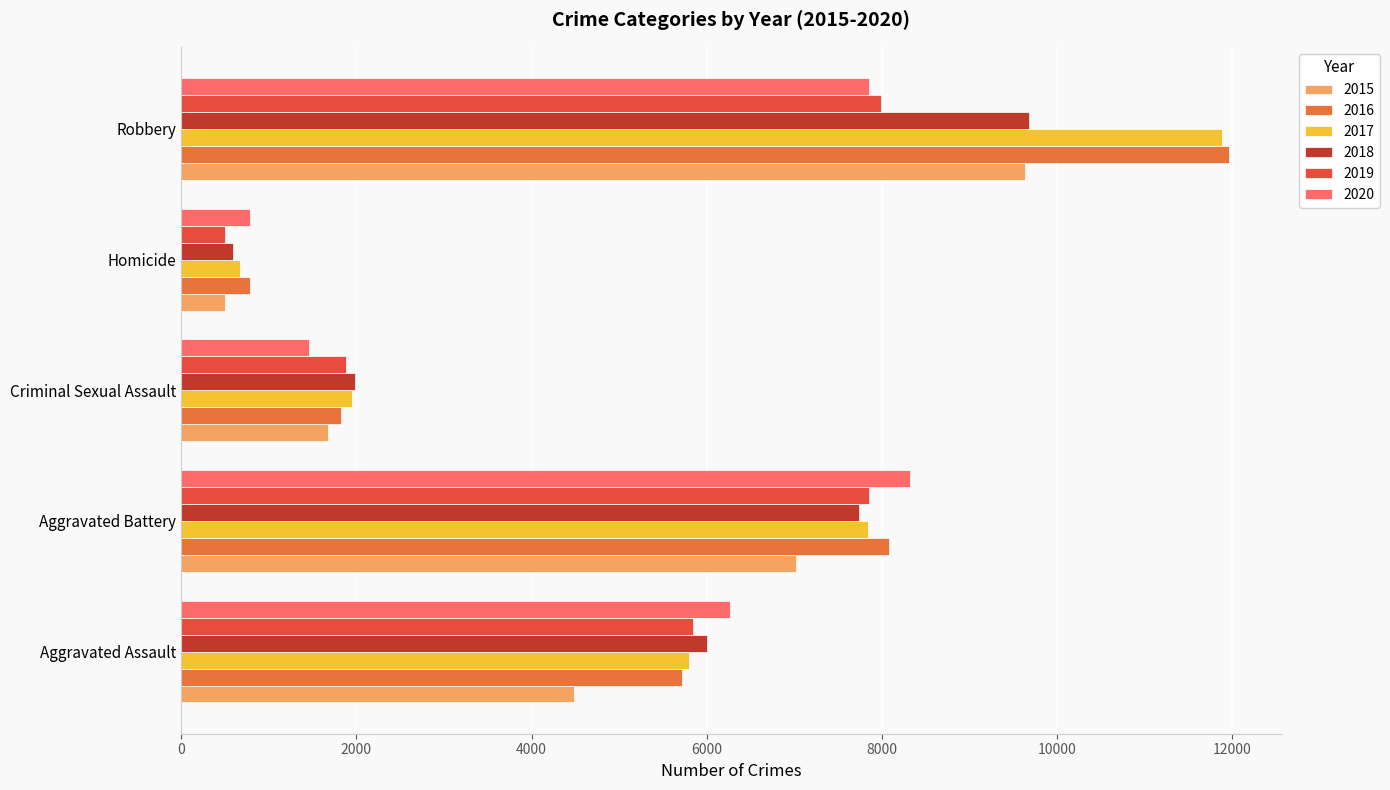

Which series changed the most between Criminal Sexual Assault and Homicide?

2018